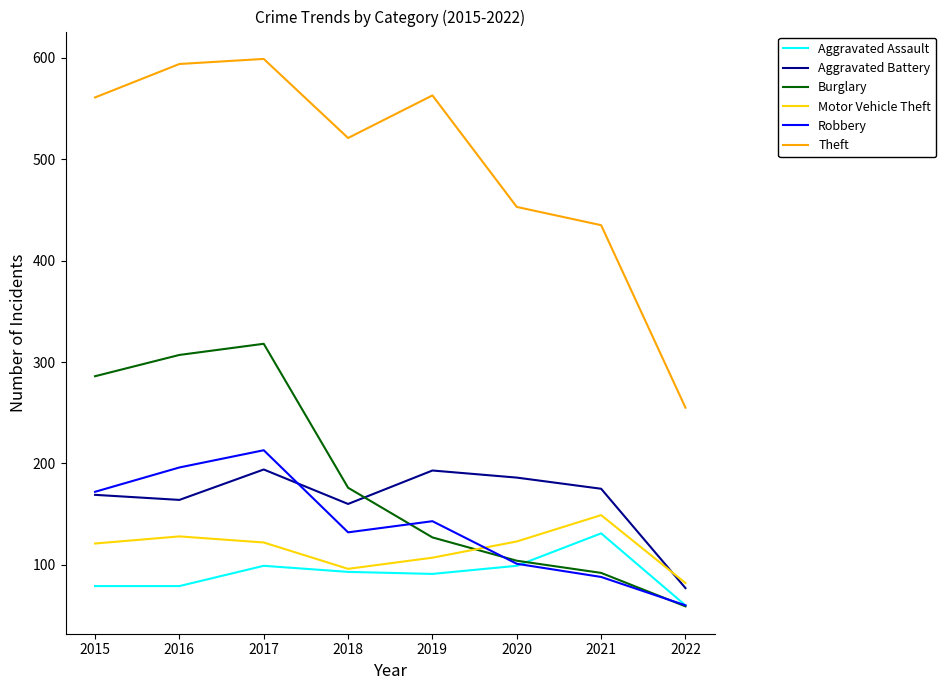

True or false: Aggravated Battery and Aggravated Assault cross at least once.

False